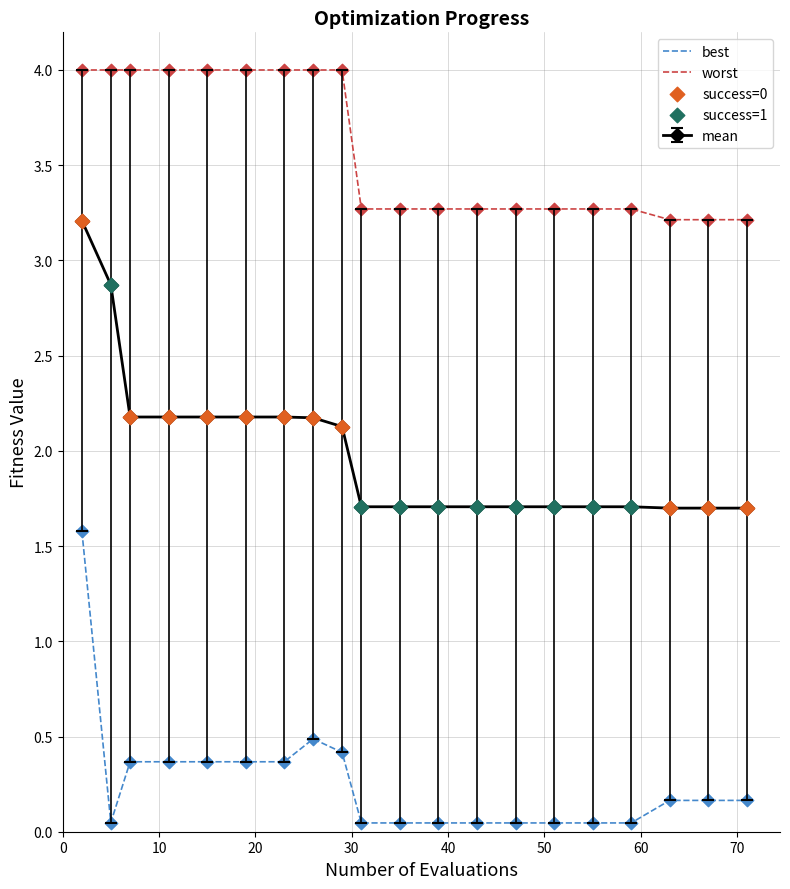

Which series has the widest spread of values?

best